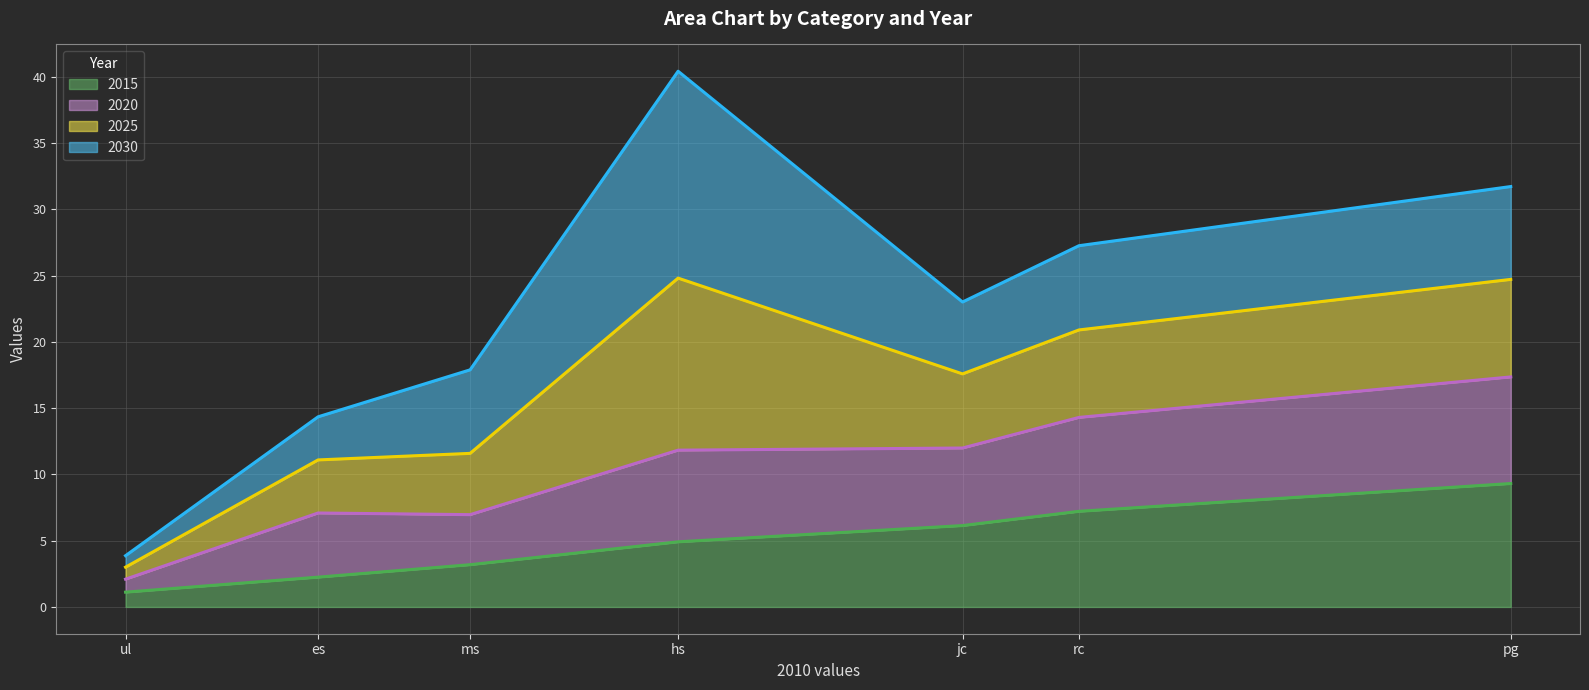

How many values in the 2030 line series are below 23?

3